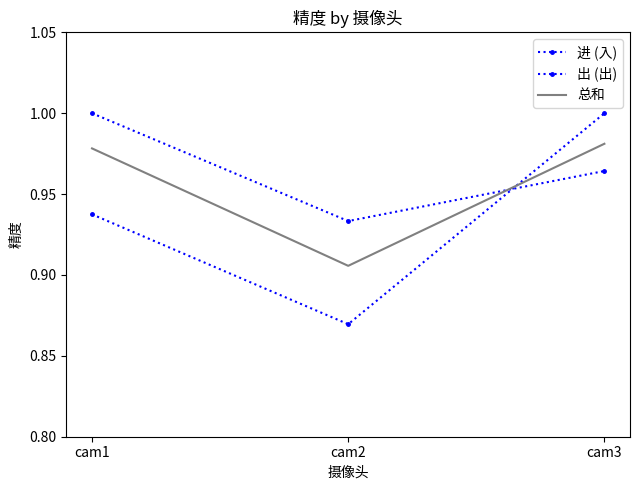

List the series in order of their peak value, highest first.

进 (入), 出 (出), 总和